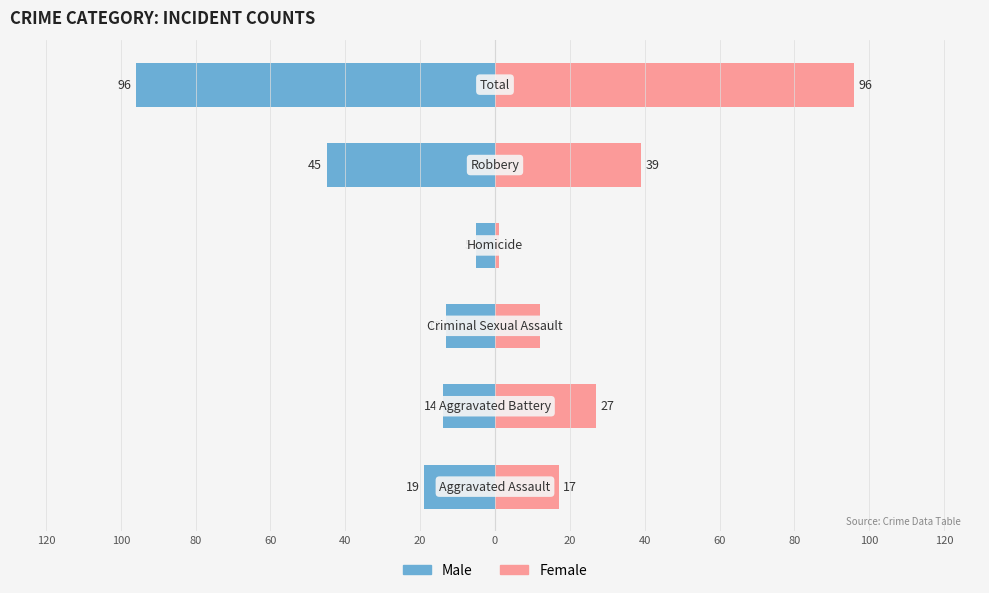

What is the sum of all Male values?

-192